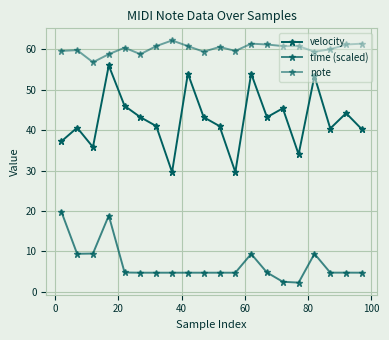

How many series are shown in this chart?

3